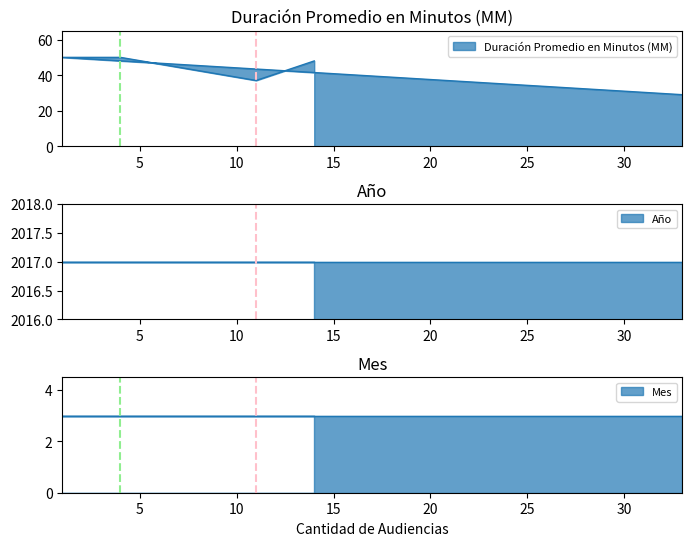

Reading left to right, extract all data points from this chart.

Duración Promedio en Minutos (MM): 33=29	1=50	4=50	11=37	14=48
Año: 33=2017	1=2017	4=2017	11=2017	14=2017
Mes: 33=3	1=3	4=3	11=3	14=3